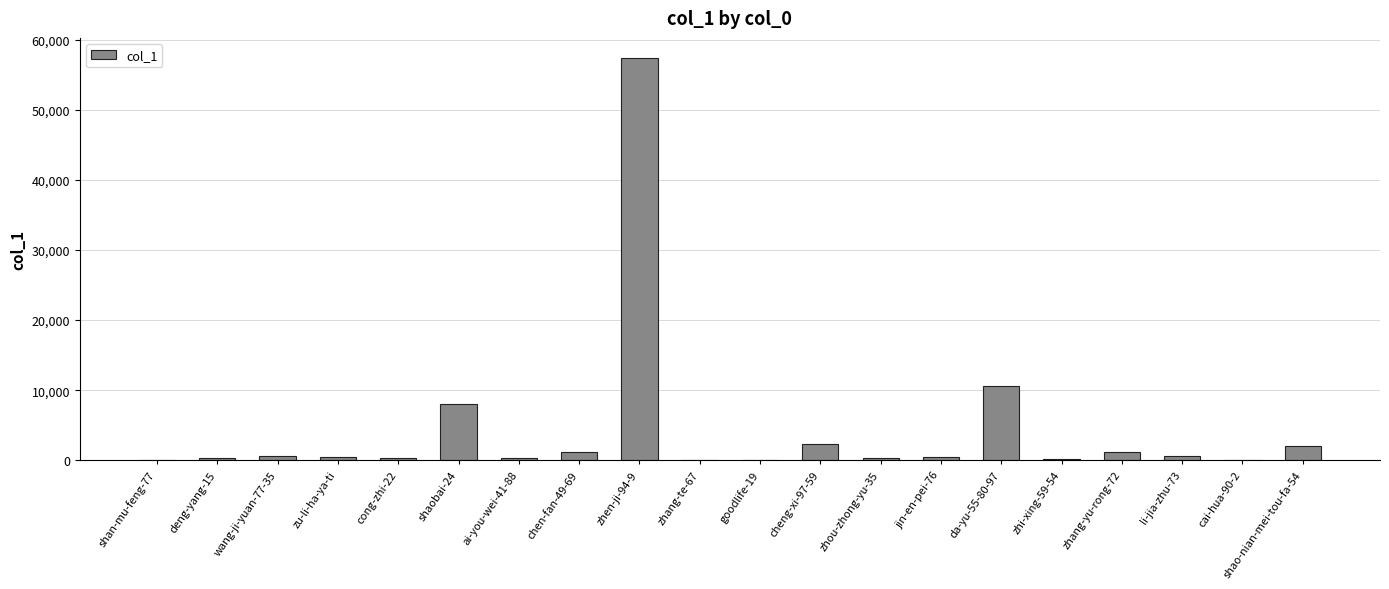

Which category has the highest value across all series?

zhen-ji-94-9